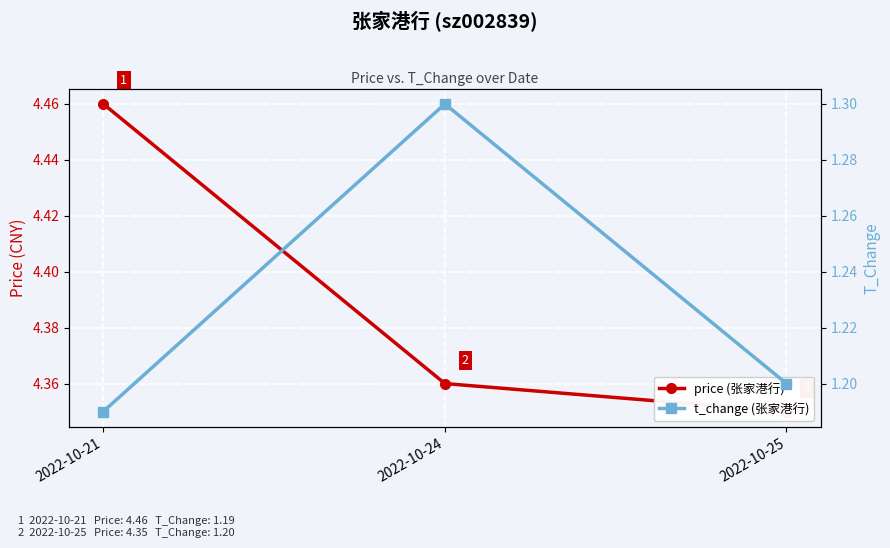

Rank the series by their maximum value, from highest to lowest.

price (张家港行), t_change (张家港行)